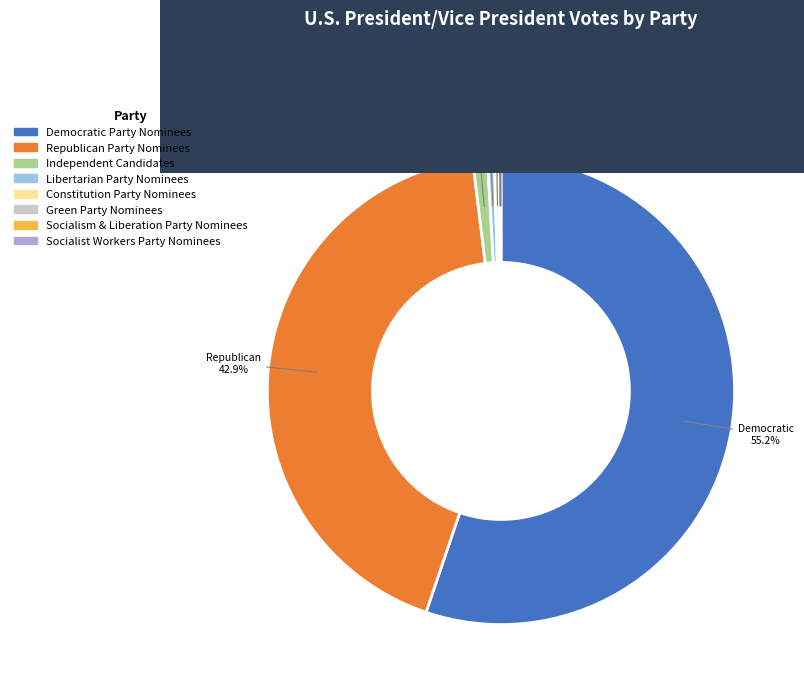

What is the smallest slice in the pie chart?

Socialist Workers Party Nominees